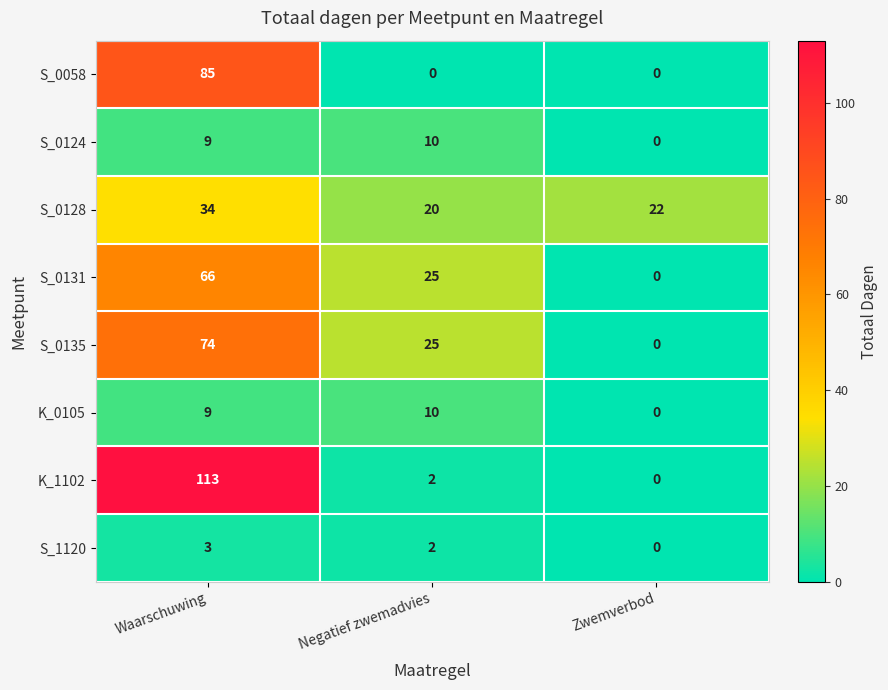

How many series are shown in this chart?

8